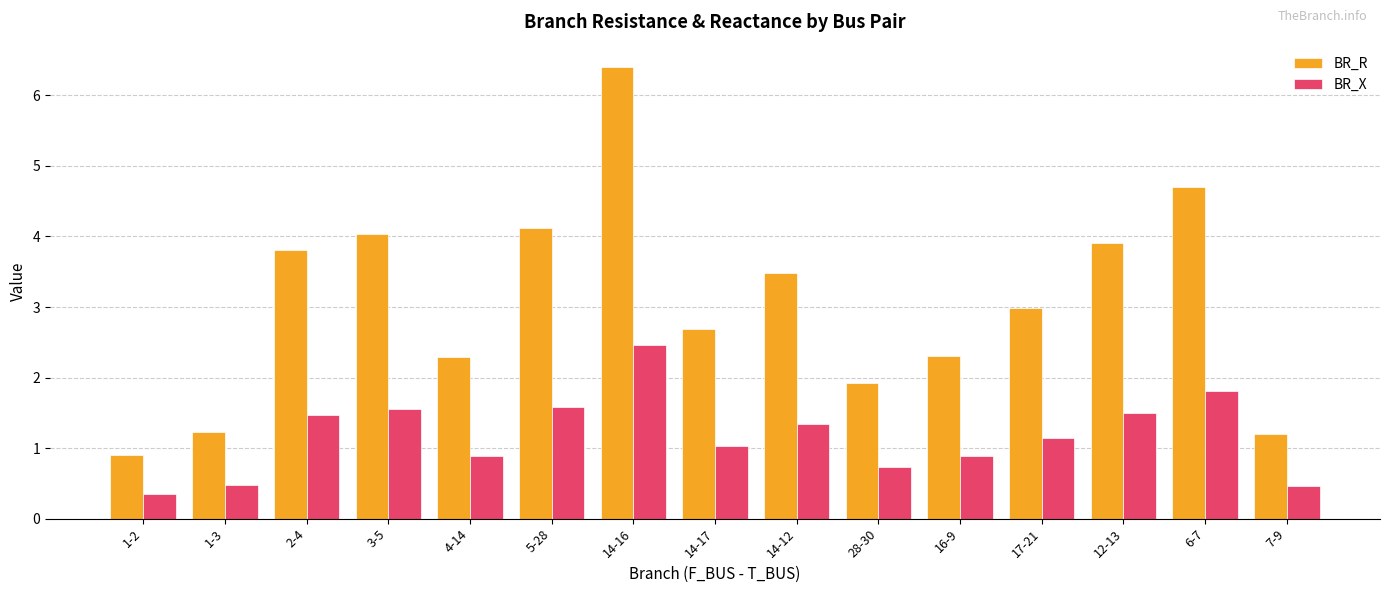

What is the difference between the maximum and second lowest values in the BR_R series?

5.2